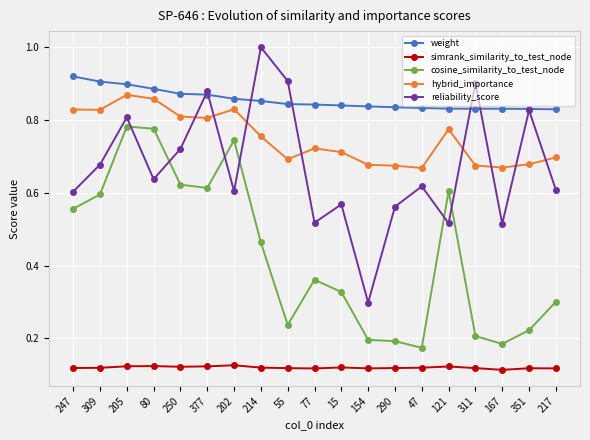

At which label does hybrid_importance reach its peak?

205